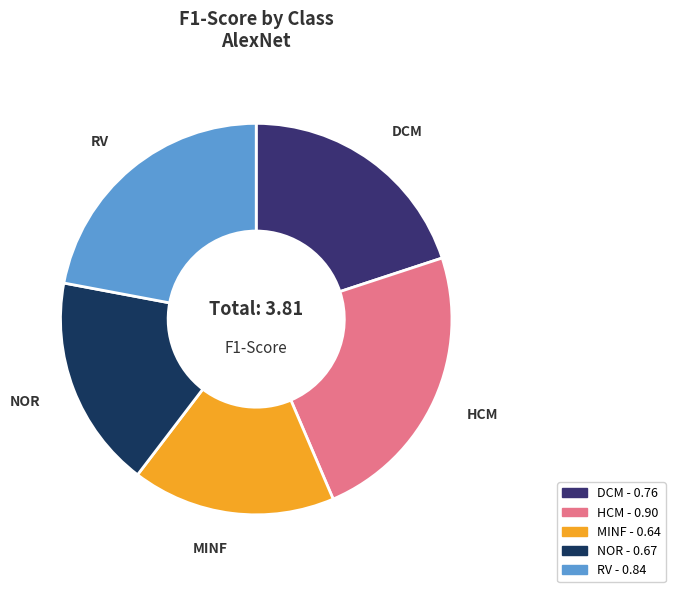

Which category has the smallest portion of the pie?

MINF